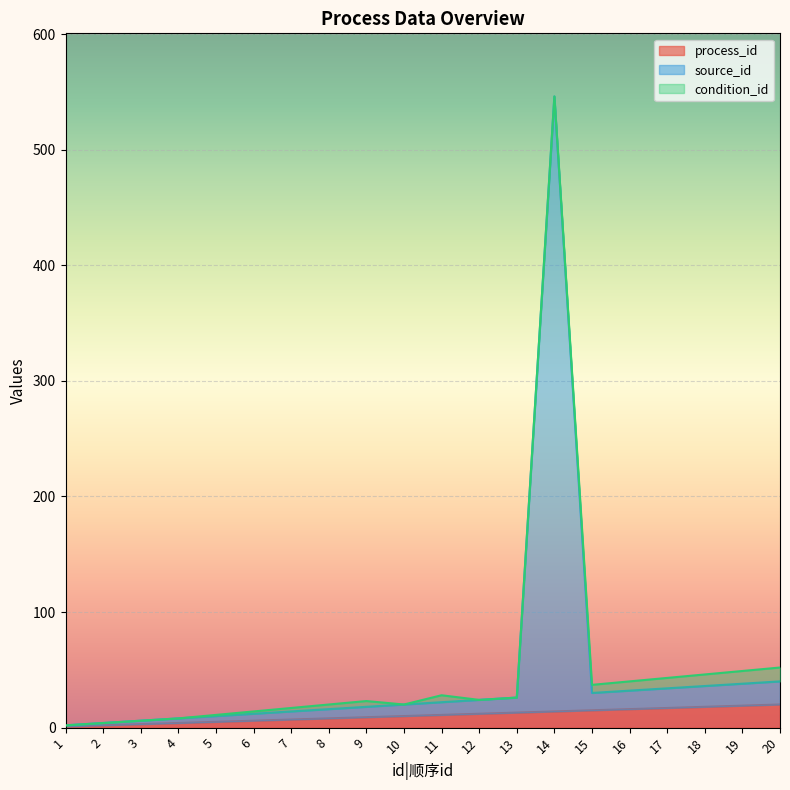

What is the value of the process_id point at the 5th from the left?

5